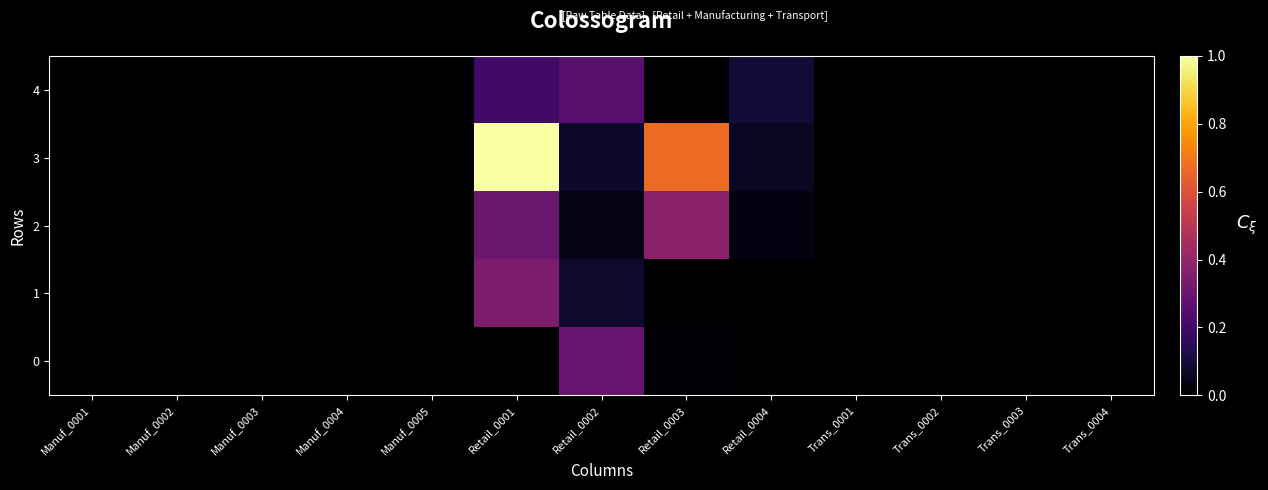

Reading left to right, what are all the values shown in this chart?

0: Manuf_0001=0	Manuf_0002=0	Manuf_0003=0	Manuf_0004=0	Manuf_0005=0	Retail_0001=0	Retail_0002=5998	Retail_0003=292	Retail_0004=0	Trans_0001=0	Trans_0002=0	Trans_0003=0	Trans_0004=0
1: Manuf_0001=0	Manuf_0002=0	Manuf_0003=0	Manuf_0004=0	Manuf_0005=0	Retail_0001=7165	Retail_0002=1692	Retail_0003=0	Retail_0004=0	Trans_0001=0	Trans_0002=0	Trans_0003=0	Trans_0004=0
2: Manuf_0001=0	Manuf_0002=0	Manuf_0003=0	Manuf_0004=0	Manuf_0005=0	Retail_0001=6226	Retail_0002=839	Retail_0003=7943	Retail_0004=628	Trans_0001=0	Trans_0002=0	Trans_0003=0	Trans_0004=0
3: Manuf_0001=0	Manuf_0002=0	Manuf_0003=0	Manuf_0004=0	Manuf_0005=0	Retail_0001=20876	Retail_0002=1576	Retail_0003=13951	Retail_0004=1325	Trans_0001=0	Trans_0002=0	Trans_0003=0	Trans_0004=0
4: Manuf_0001=0	Manuf_0002=0	Manuf_0003=0	Manuf_0004=0	Manuf_0005=0	Retail_0001=4234	Retail_0002=5357	Retail_0003=0	Retail_0004=2010	Trans_0001=0	Trans_0002=0	Trans_0003=0	Trans_0004=0